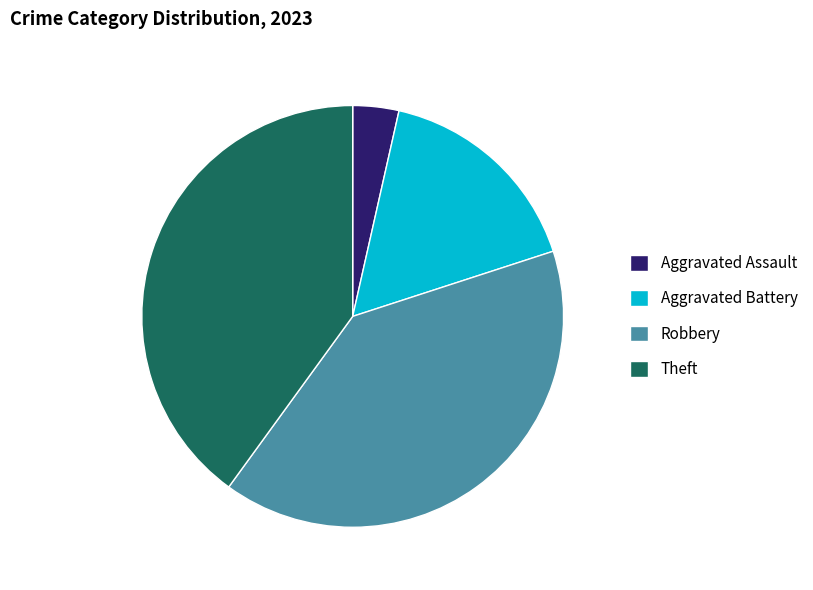

True or false: Aggravated Battery accounts for 16% of the total.

True